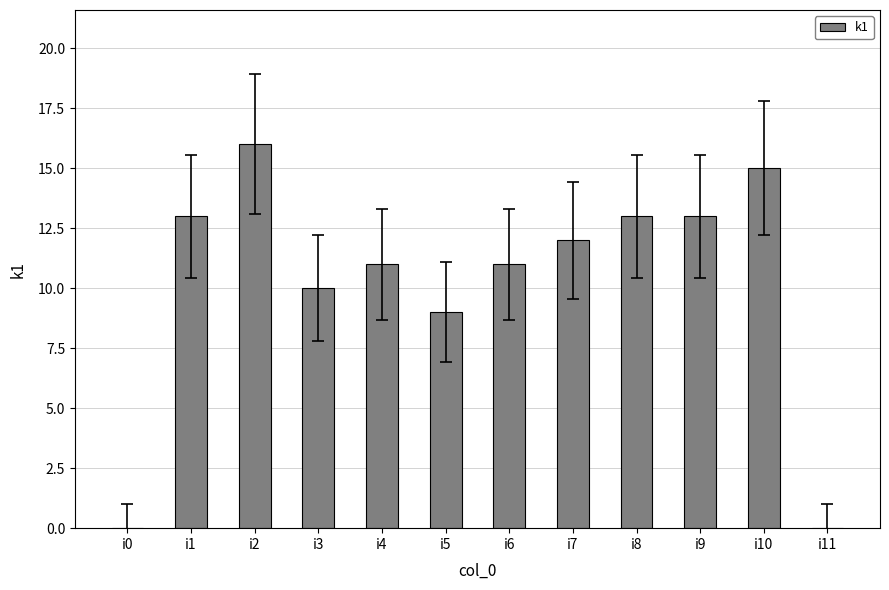

At which label does the data first exceed 12?

i1